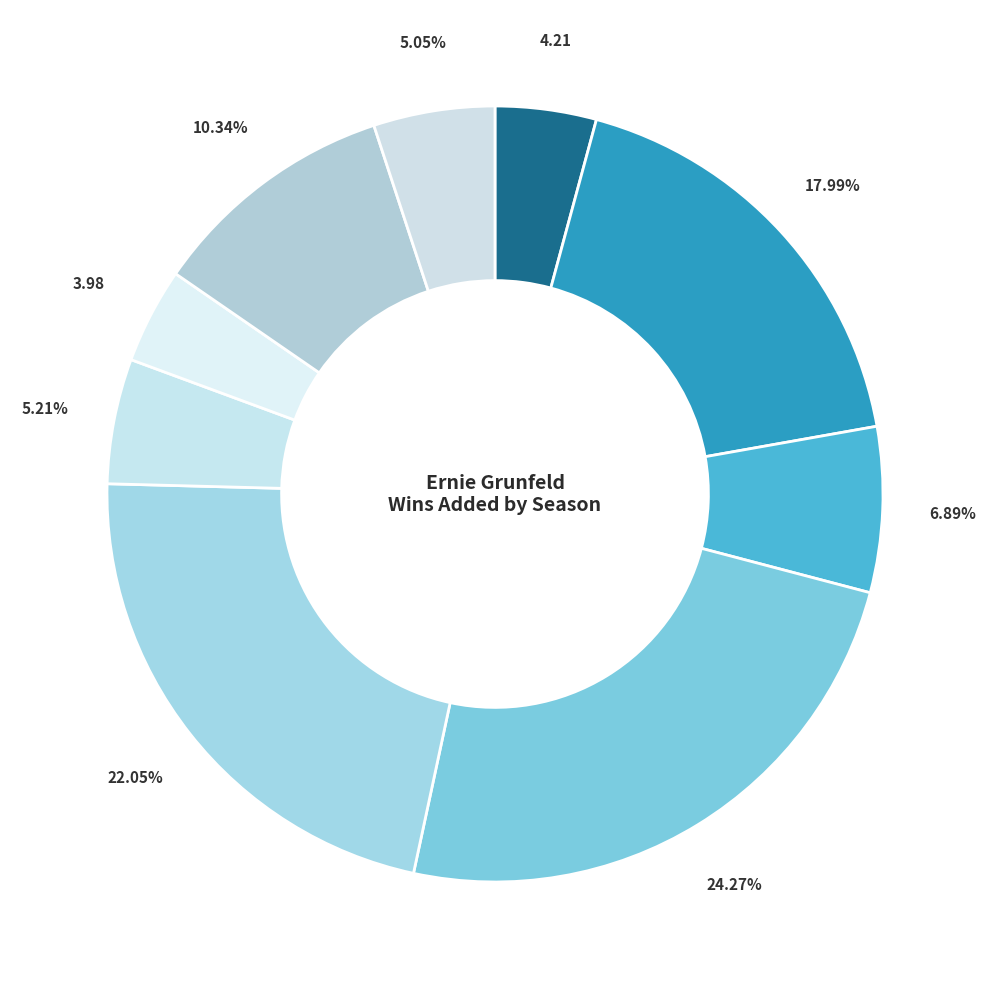

Count the number of slices in the pie.

9